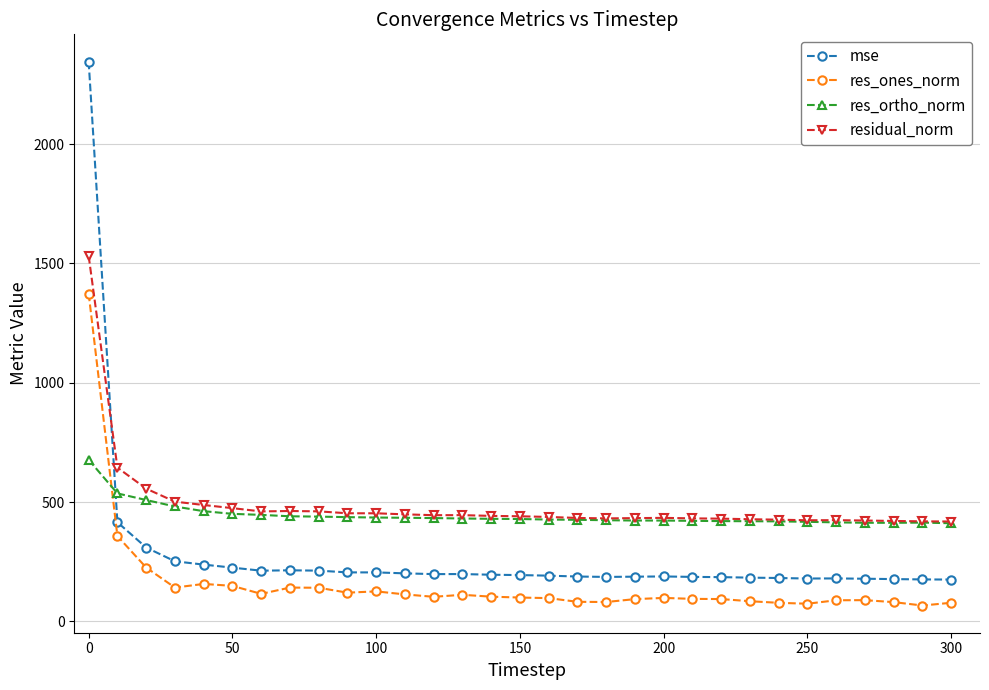

True or false: res_ones_norm and mse intersect in this chart.

False